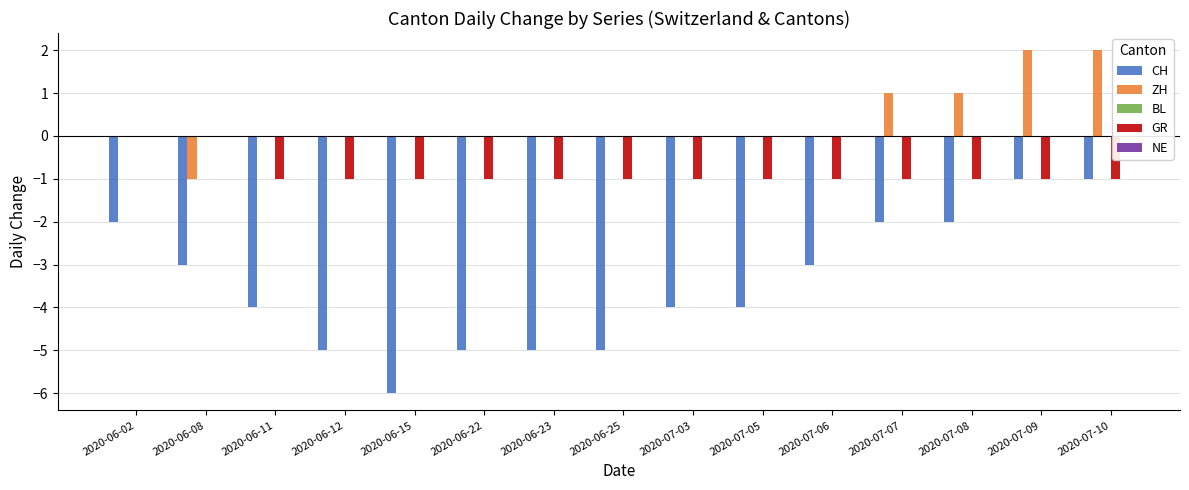

Is it true that ZH equals 0 at 2020-07-05?

True